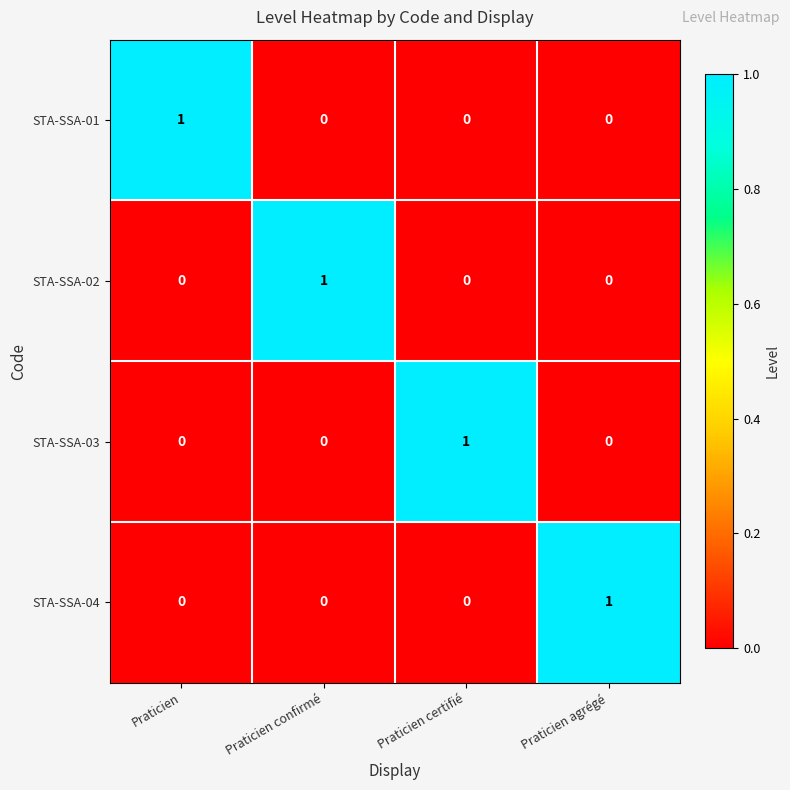

The value of STA-SSA-03 at Praticien agrégé is -1. True or false?

False